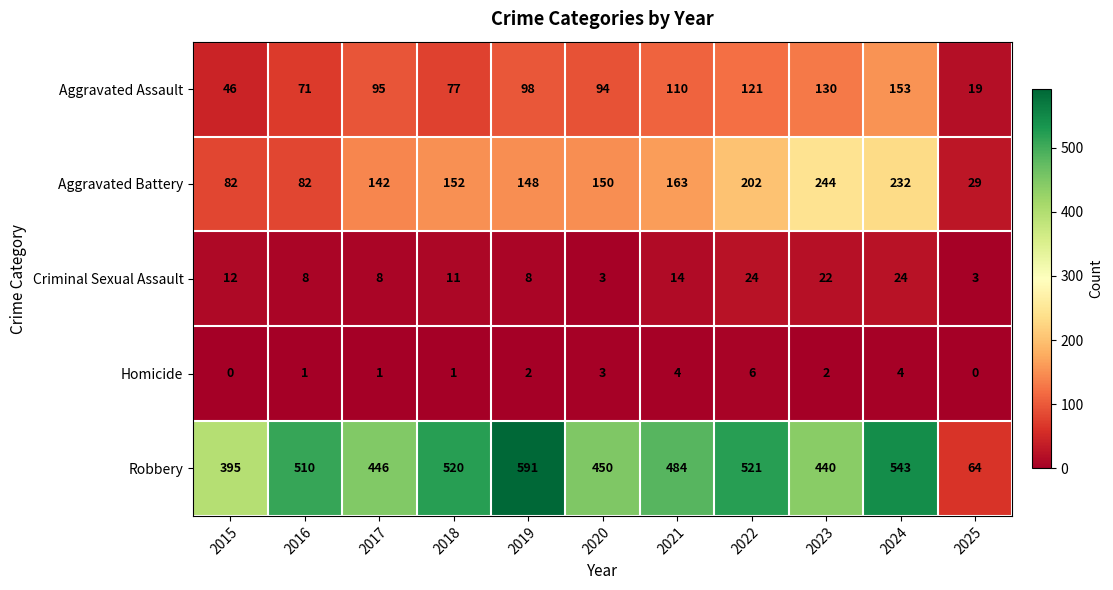

Between 2016 and 2025, which series saw the biggest shift?

Robbery